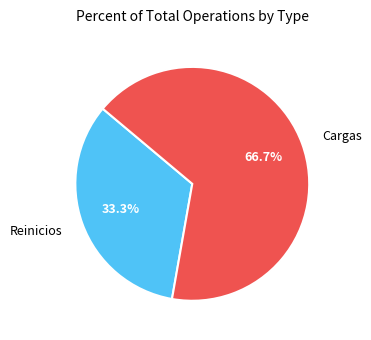

How much of the chart is everything except Cargas?

33.3%